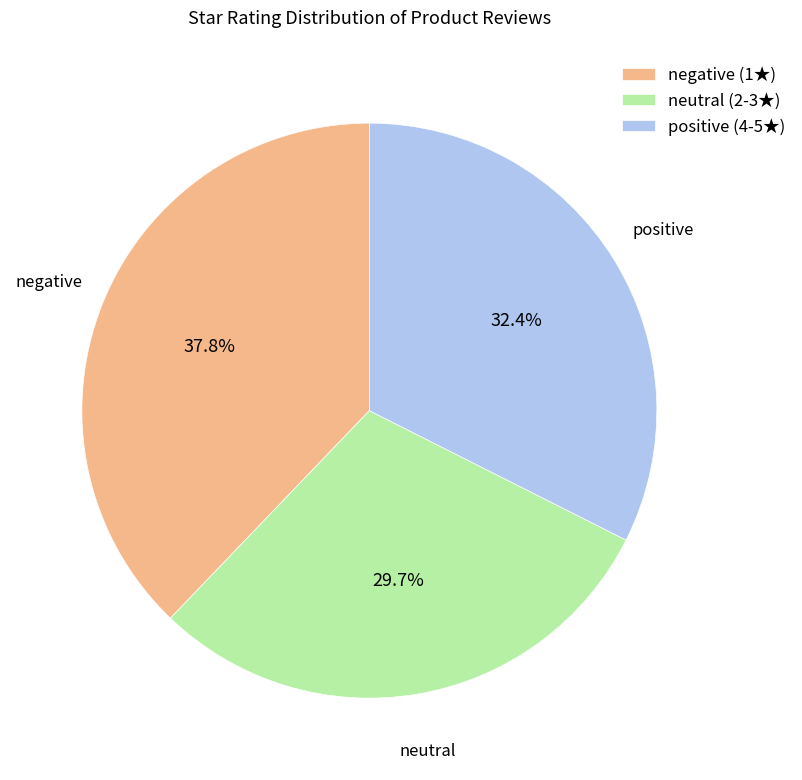

Is there a majority slice in this chart?

No